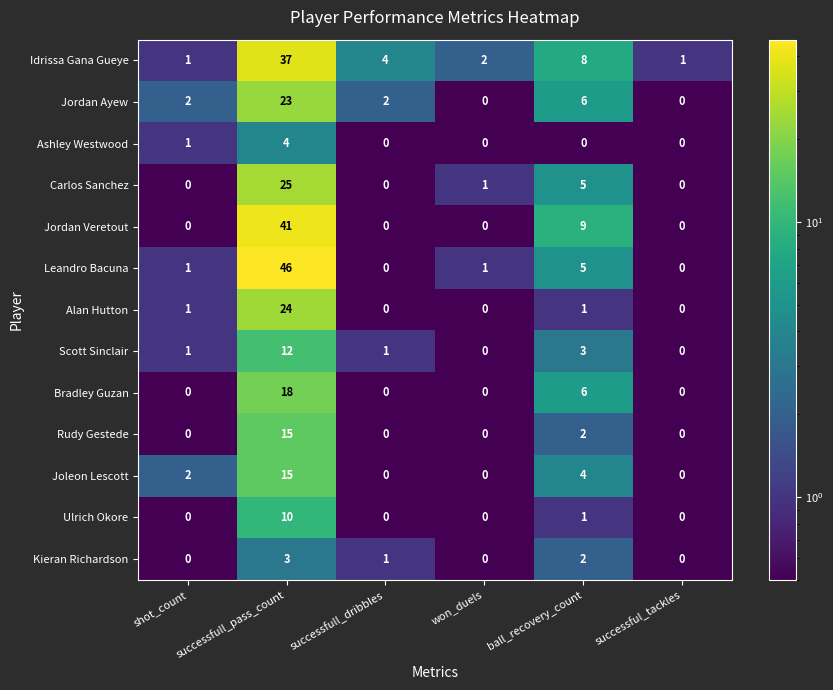

Is it true that Idrissa Gana Gueye equals 12 at ball_recovery_count?

False